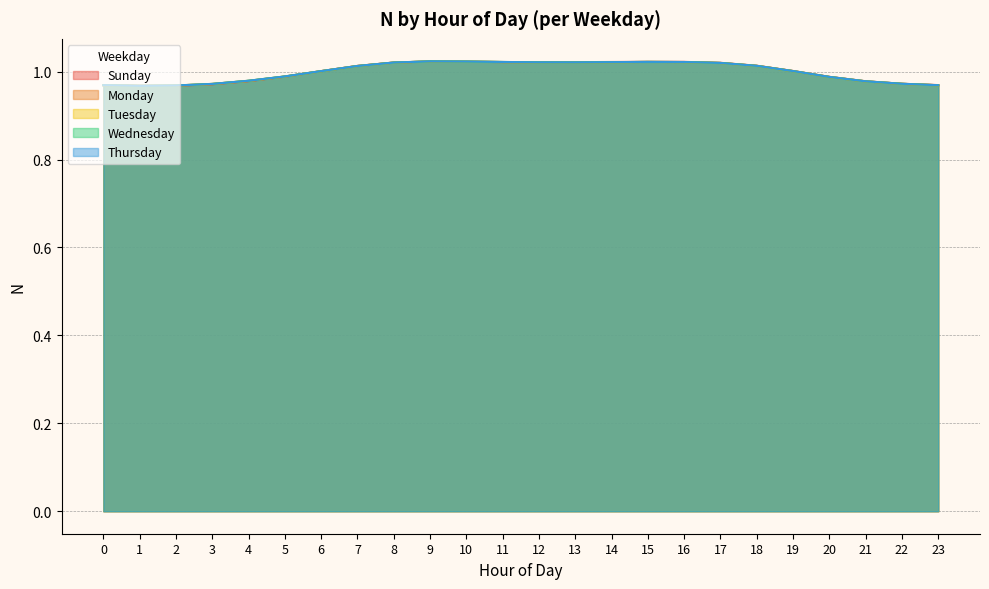

At how many categories does at least one series exceed 0?

24